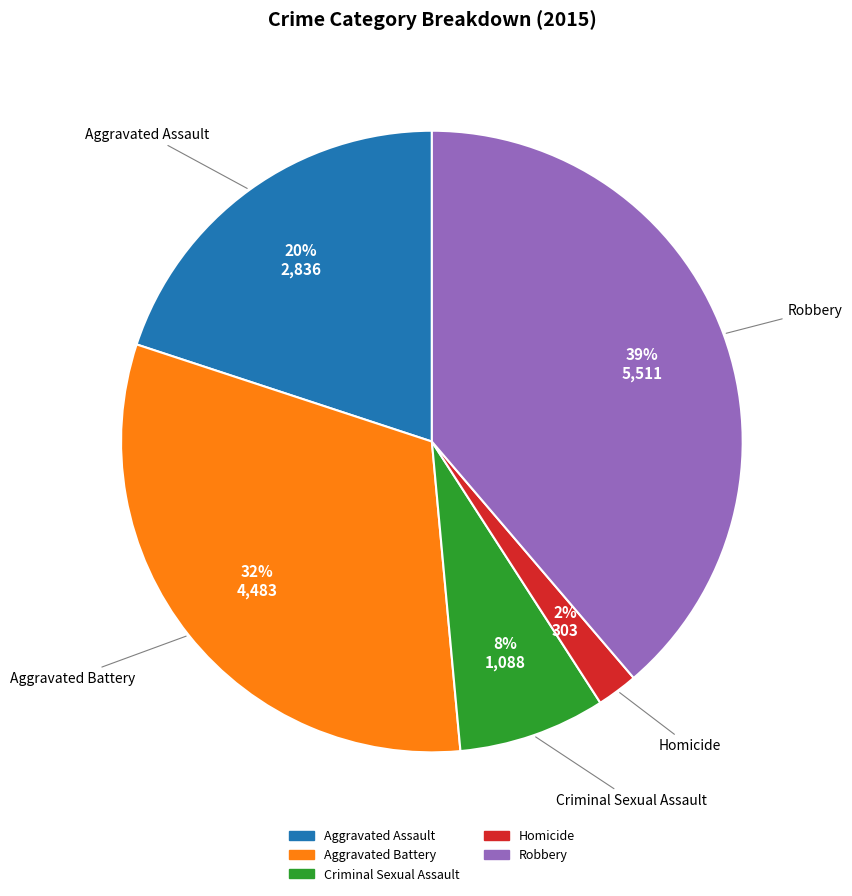

How many segments does this pie chart have?

5